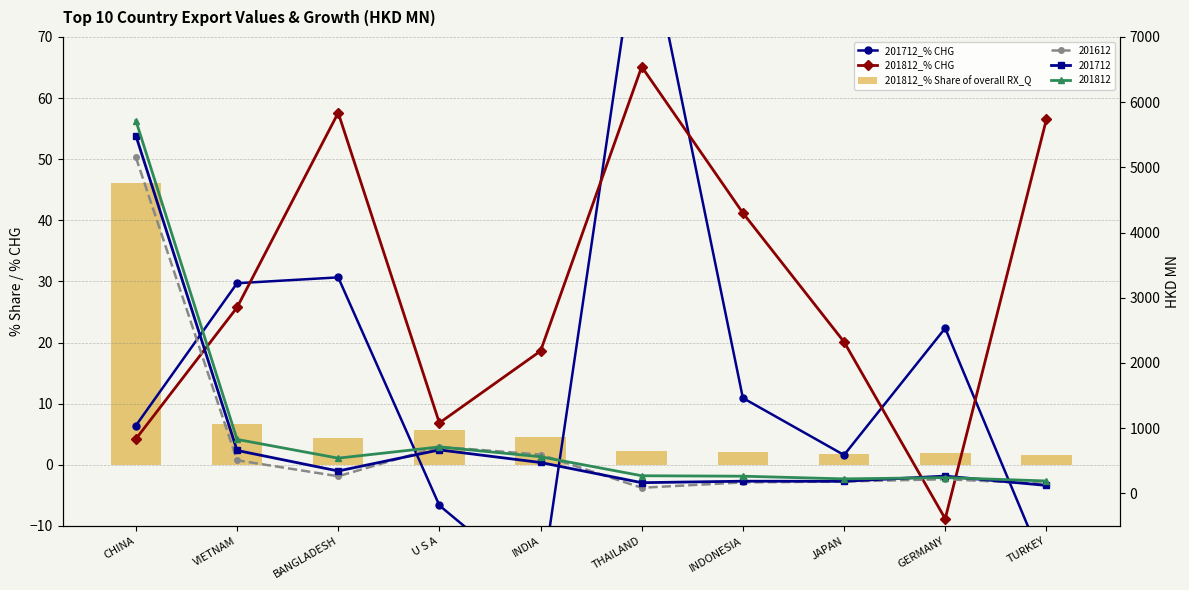

Which series has the widest spread of values?

201712_% CHG